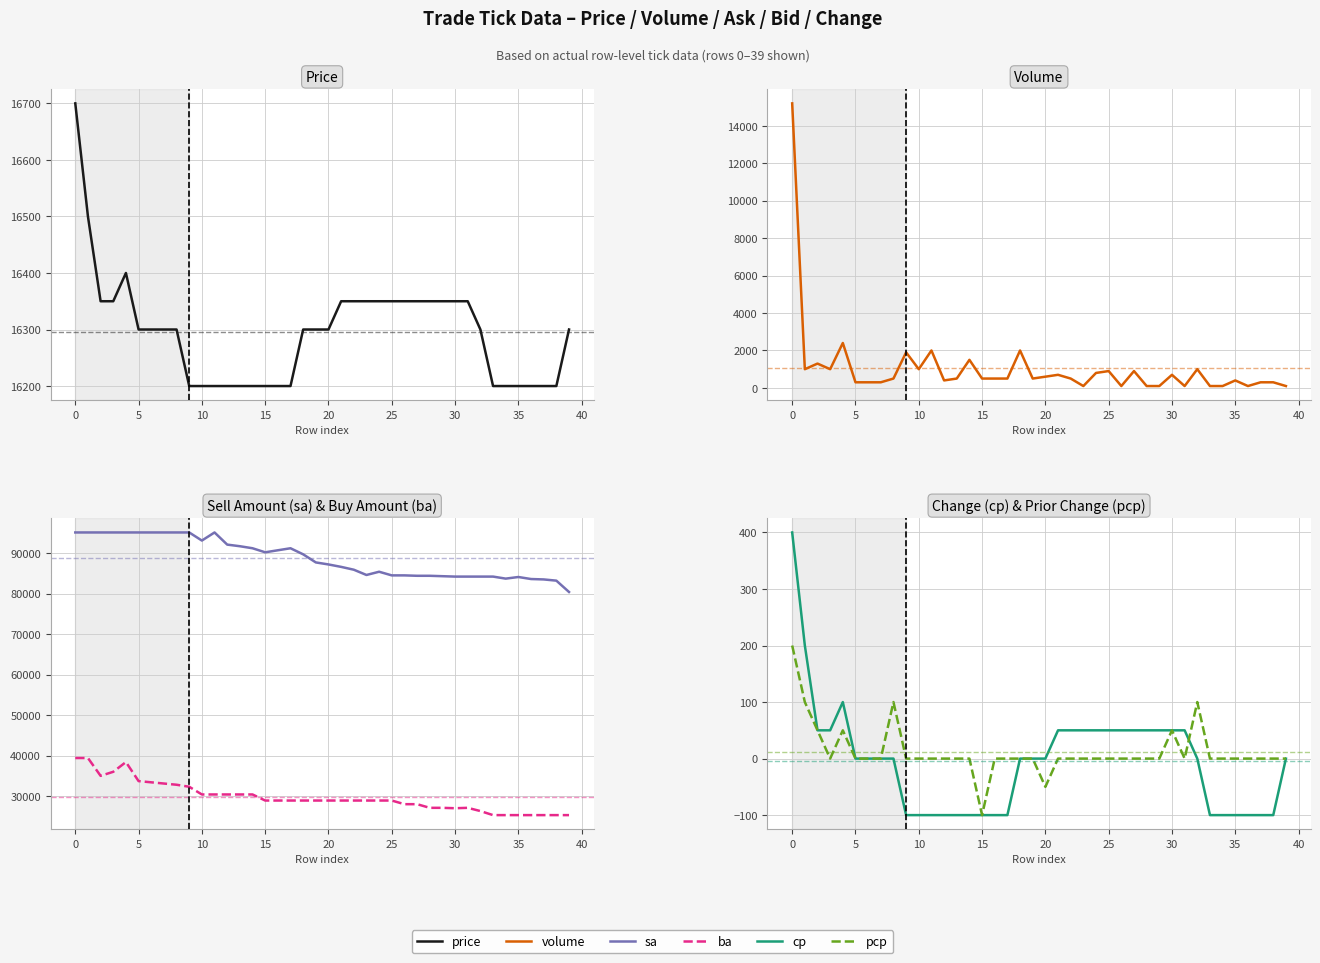

At 39, list the series in order from largest to smallest.

sa, ba, price, volume, cp, pcp